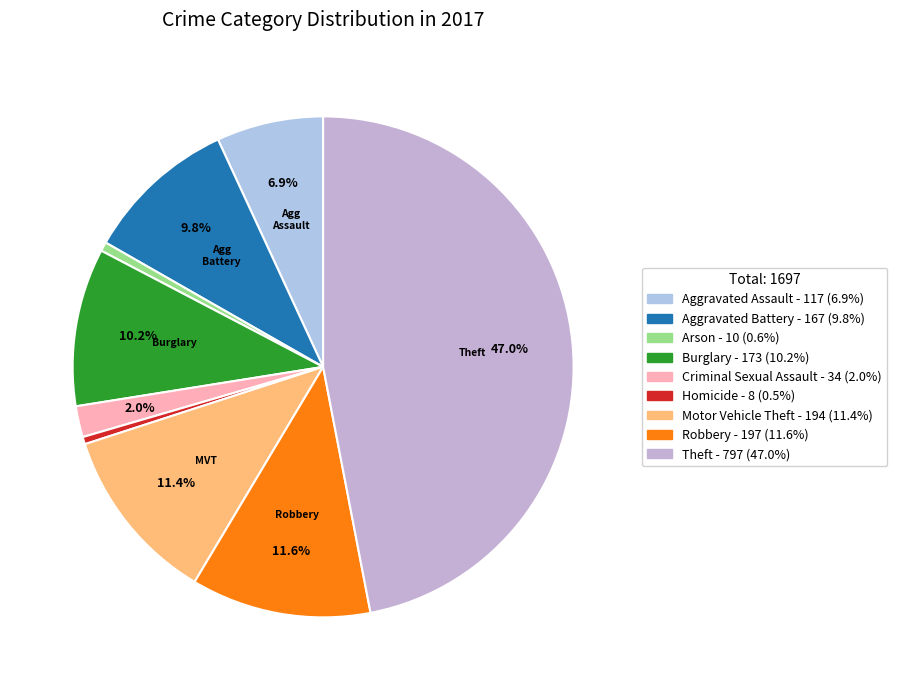

Is the sum of Burglary and Aggravated Battery greater than half?

No